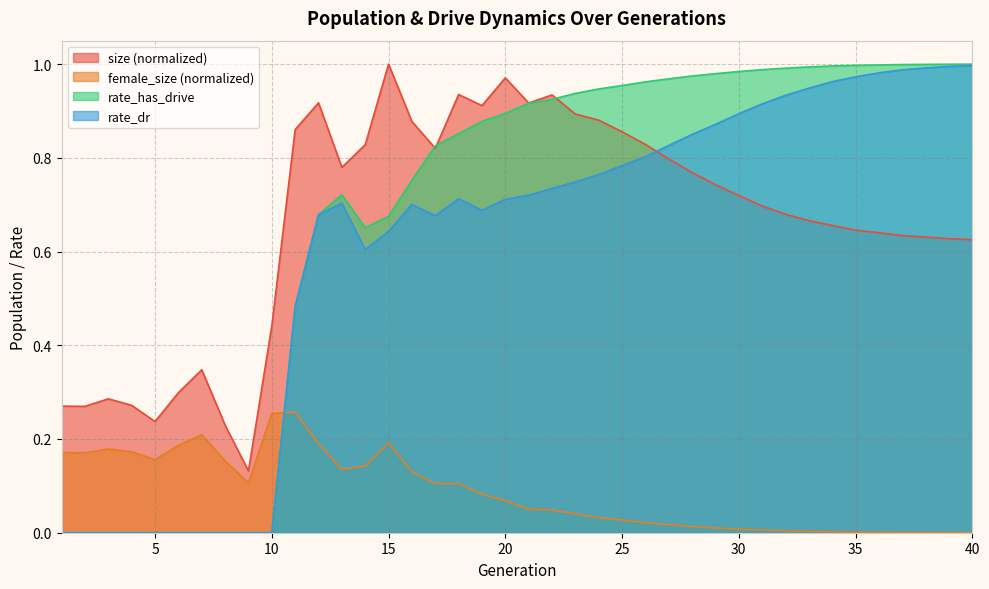

How many times do rate_has_drive and female_size cross each other?

1